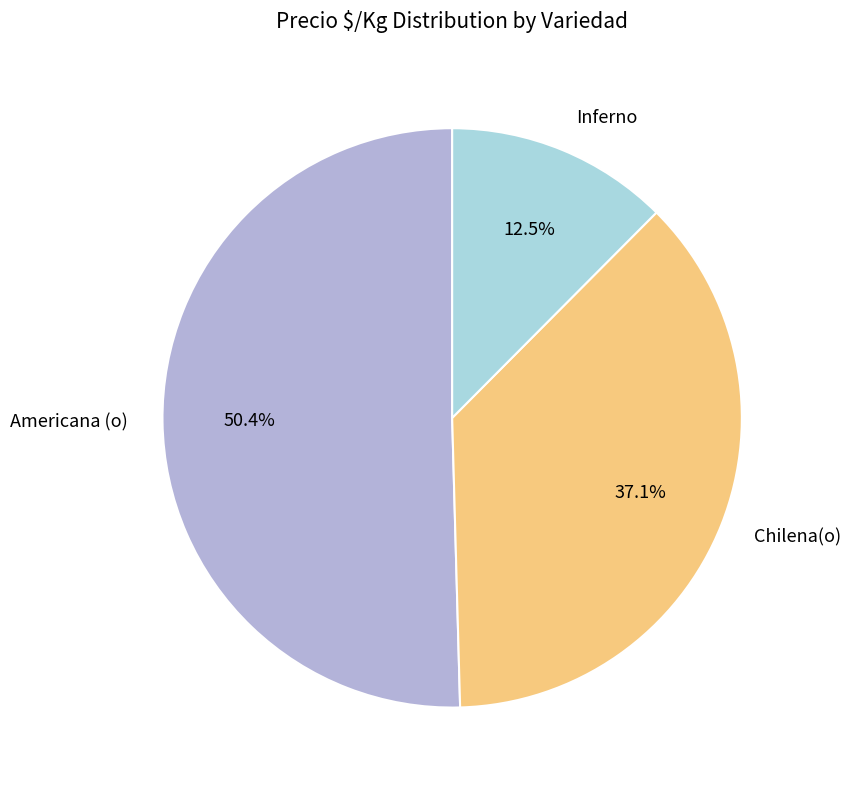

Combined, what portion of the pie is Inferno and Americana (o)?

62.9%